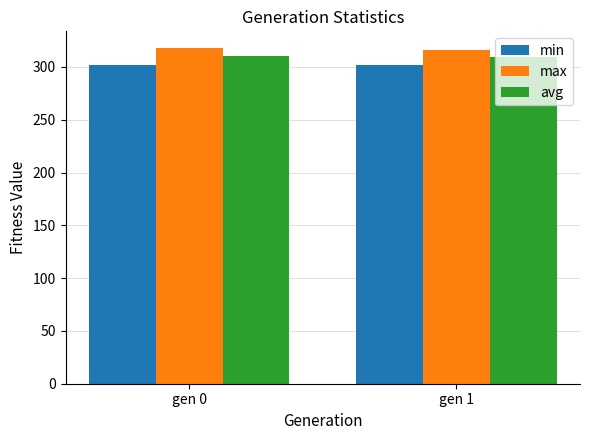

What is the maximum value shown in the chart?

317.8